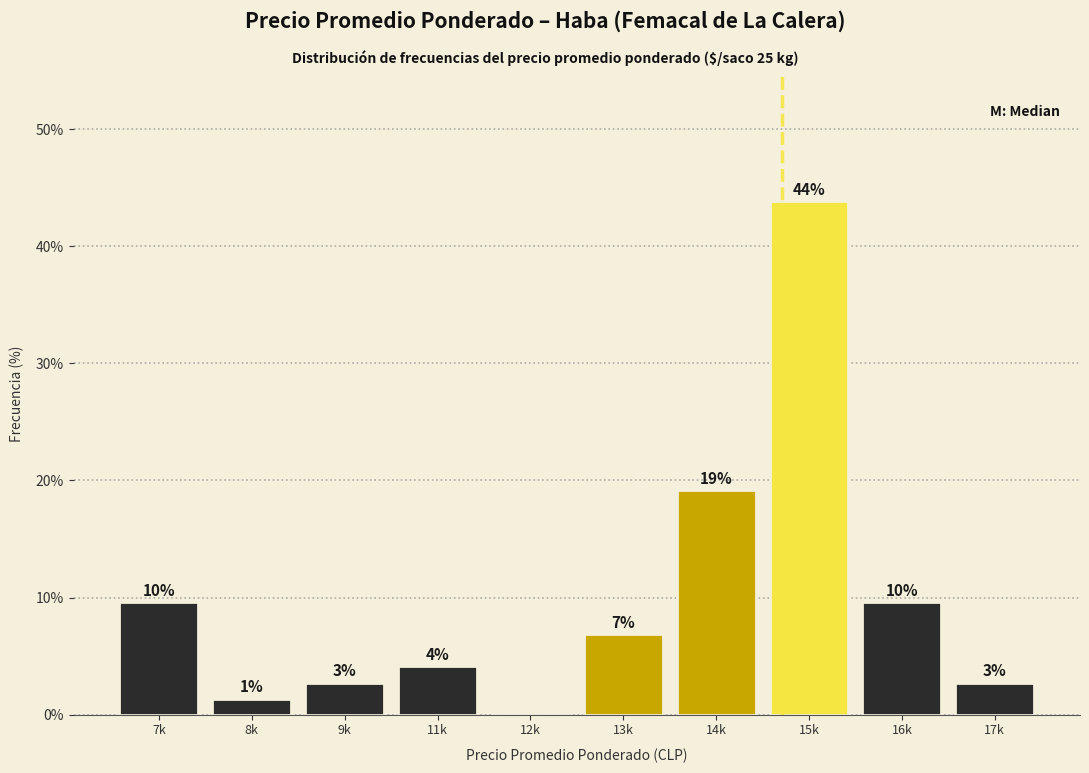

Are the bars horizontal?

No